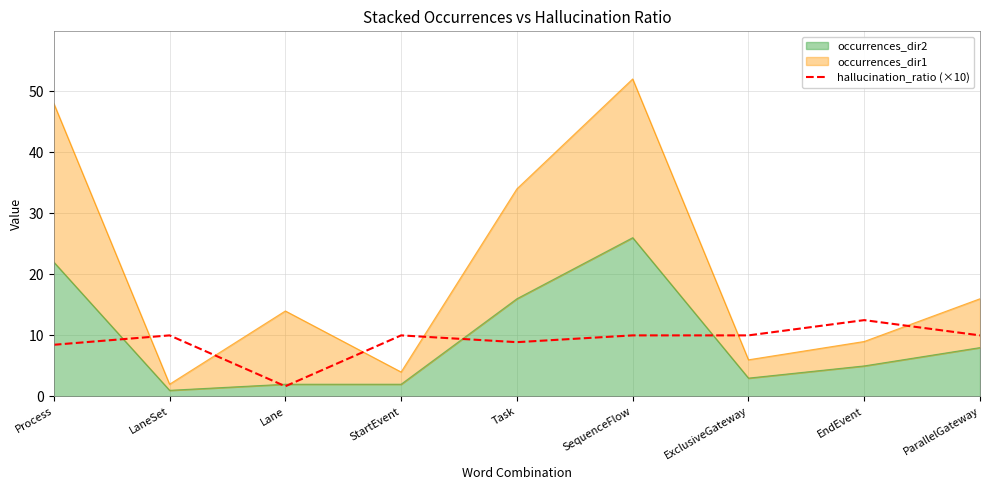

How many data points are less than 10?

3